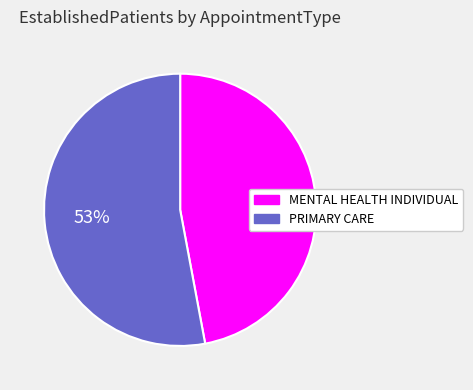

Which slice represents more than half of the pie?

PRIMARY CARE